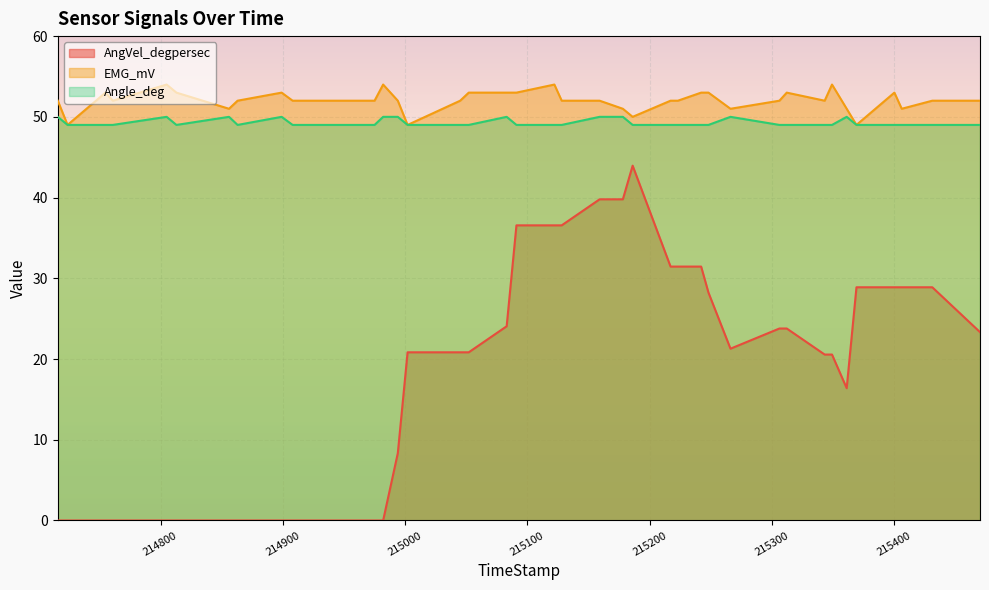

Count the number of categories in the chart.

40